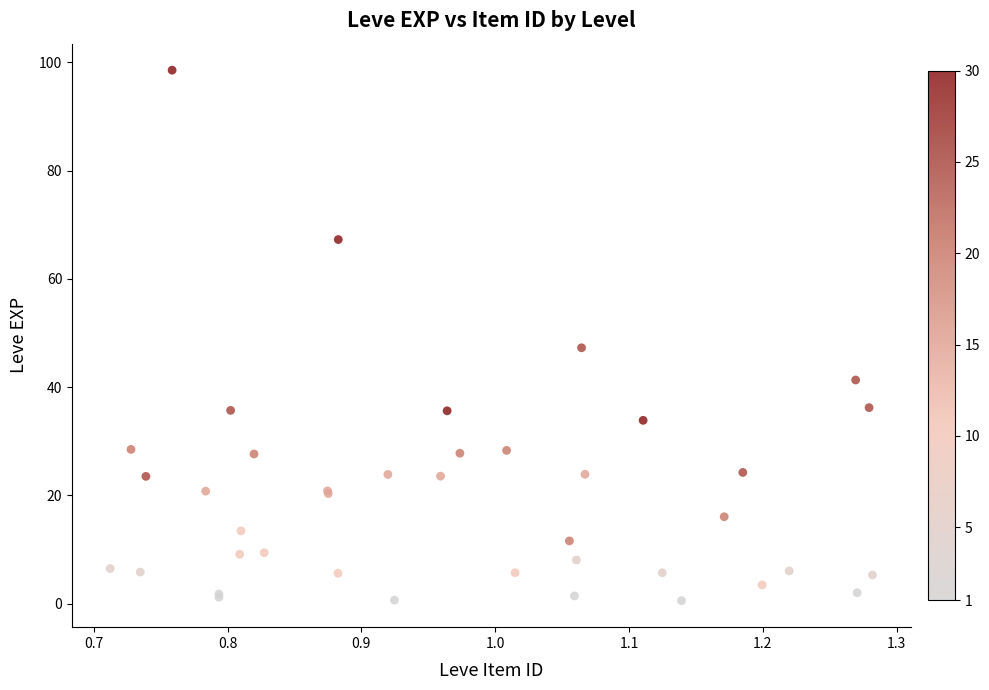

What Y value in the scatter plot is closest to 49?

47.3